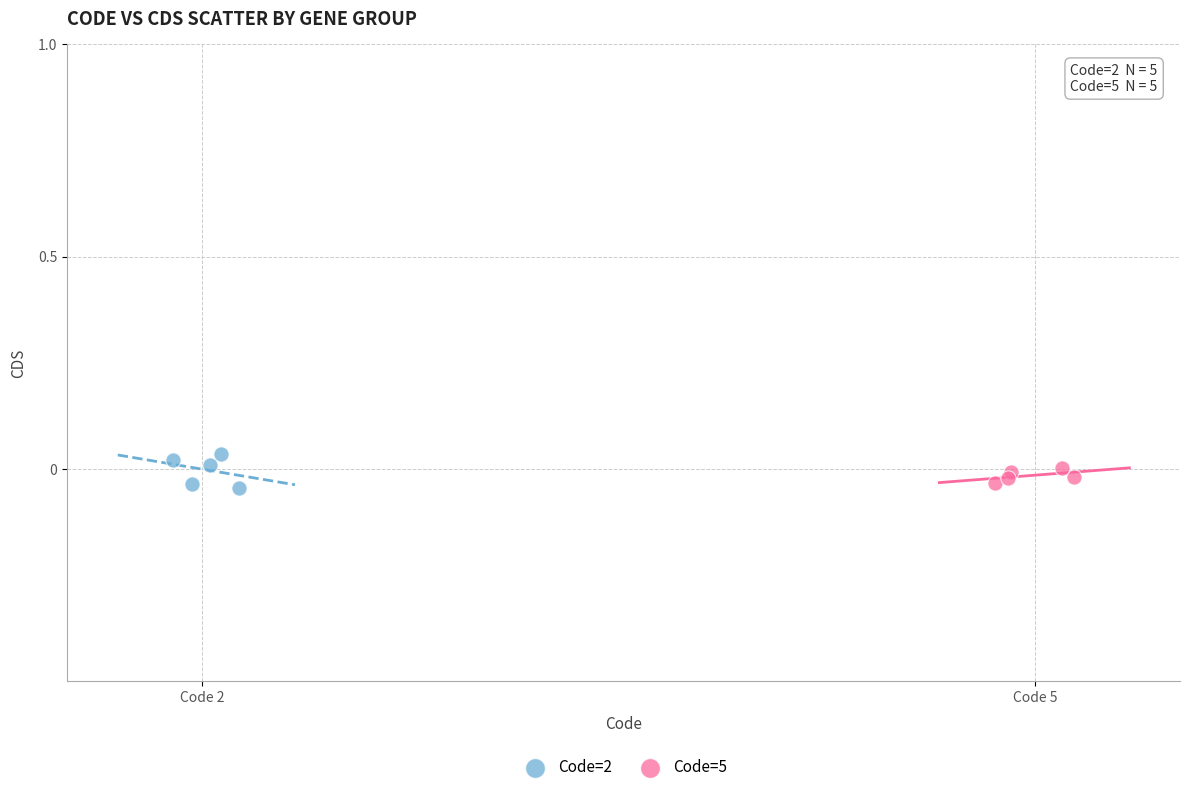

Which series reaches the maximum Y coordinate?

Code=2